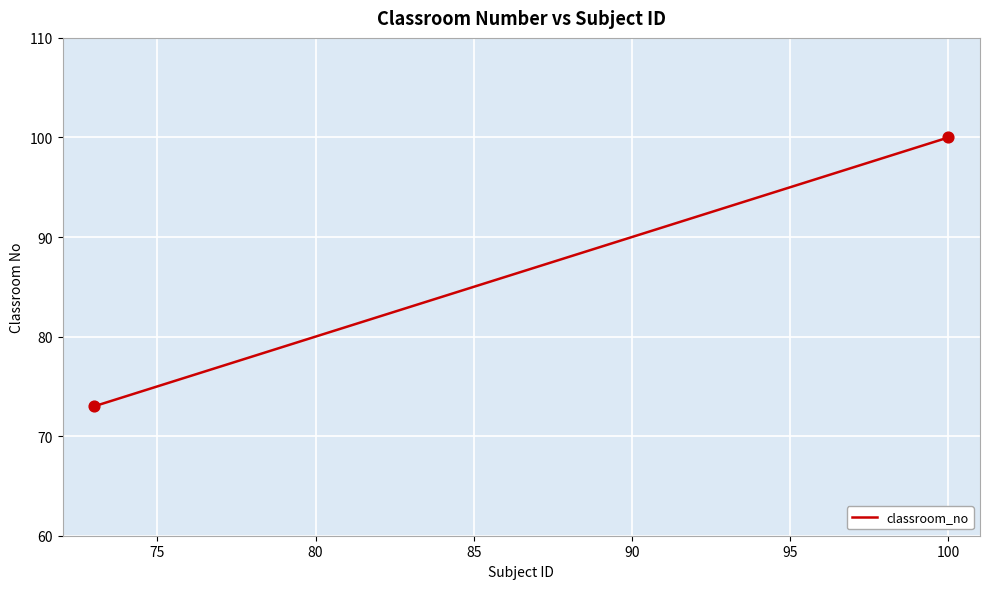

What is the maximum value shown in the chart?

100